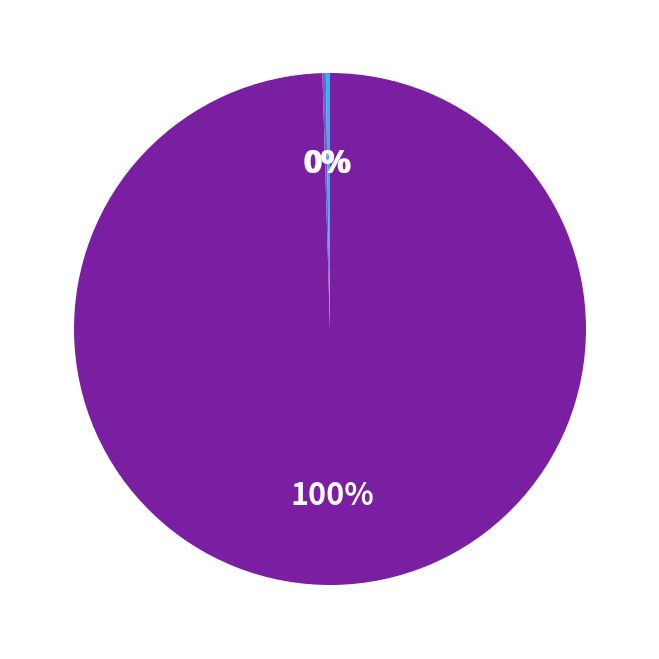

Is there any slice that represents more than half of the pie?

Yes